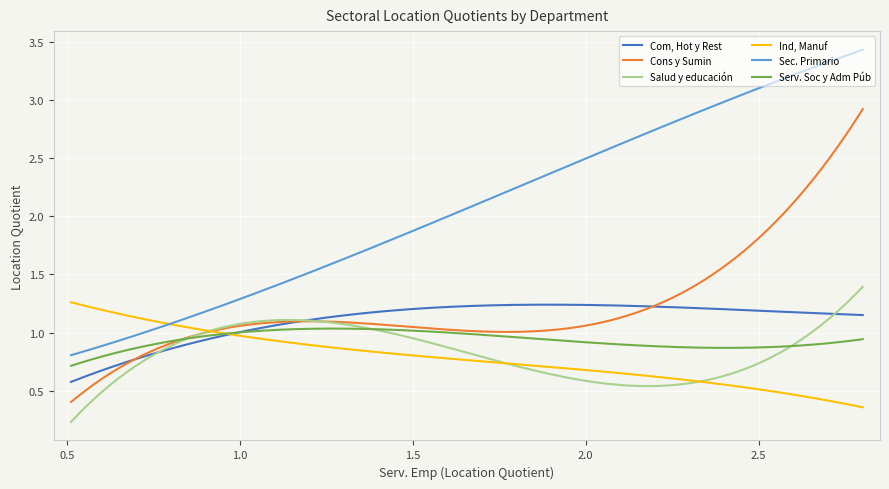

Rank the series by their maximum value, from lowest to highest.

Serv. Soc y Adm Púb, Com, Hot y Rest, Ind, Manuf, Salud y educación, Cons y Sumin, Sec. Primario